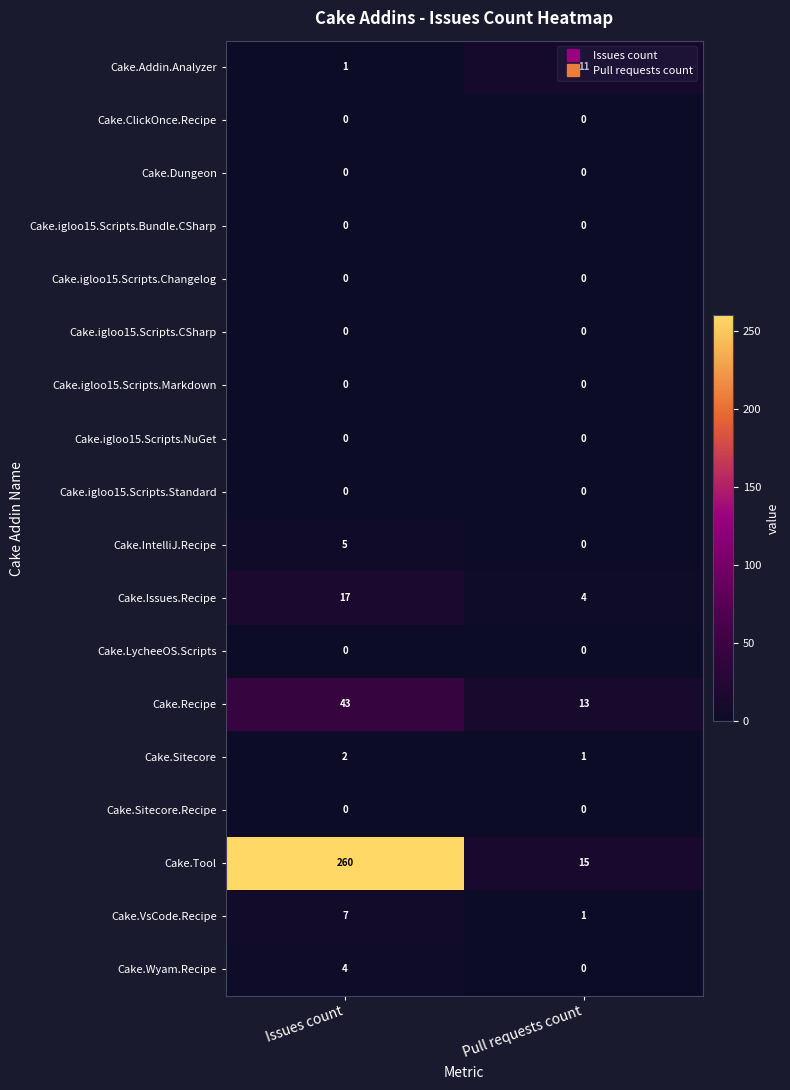

What is the difference between the Cake.VsCode.Recipe values at Pull requests count and Issues count?

6